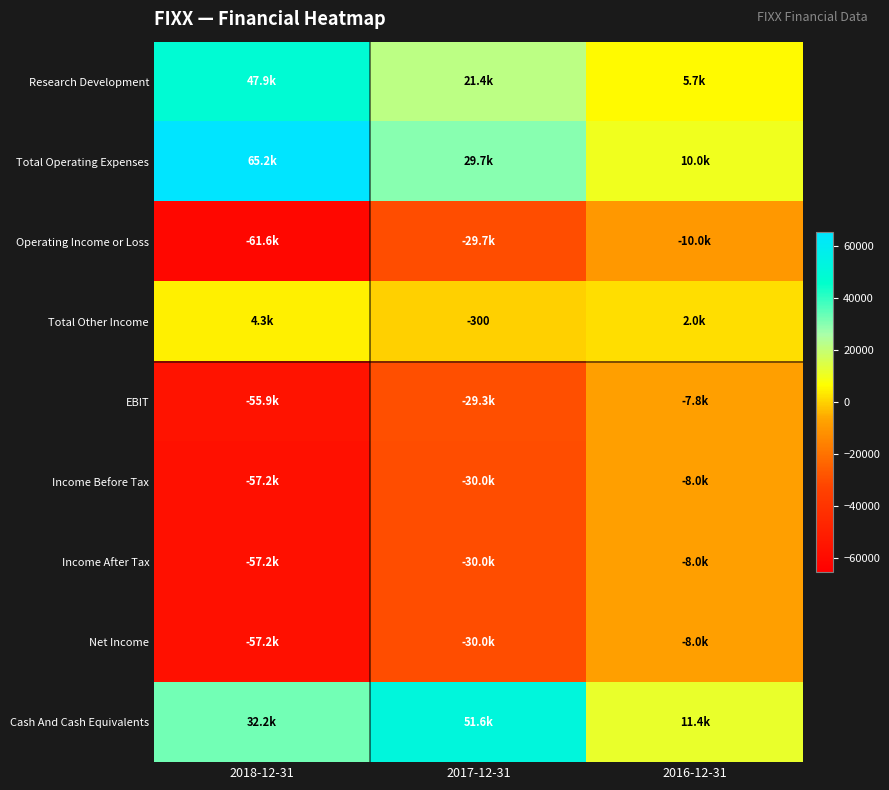

The value of Total Other Income at 2017-12-31 is -300. True or false?

True